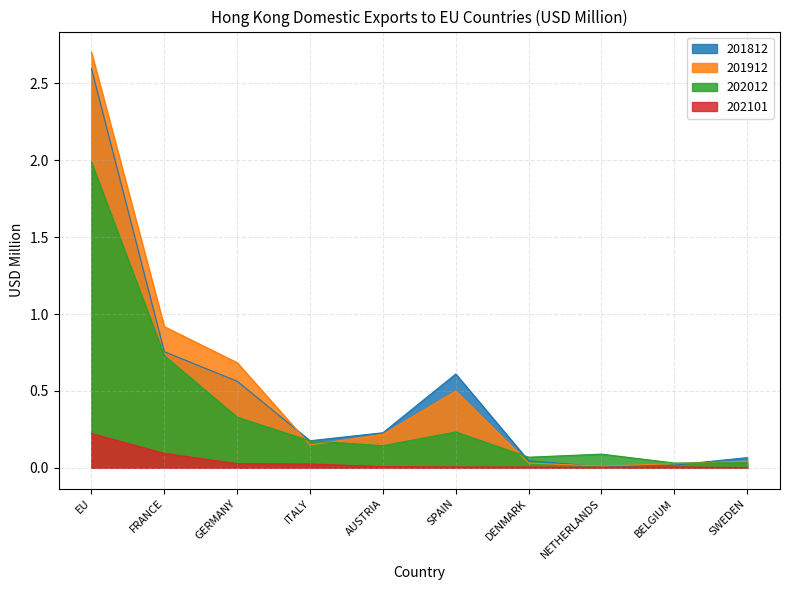

At which label is 201912 closest to 1?

FRANCE